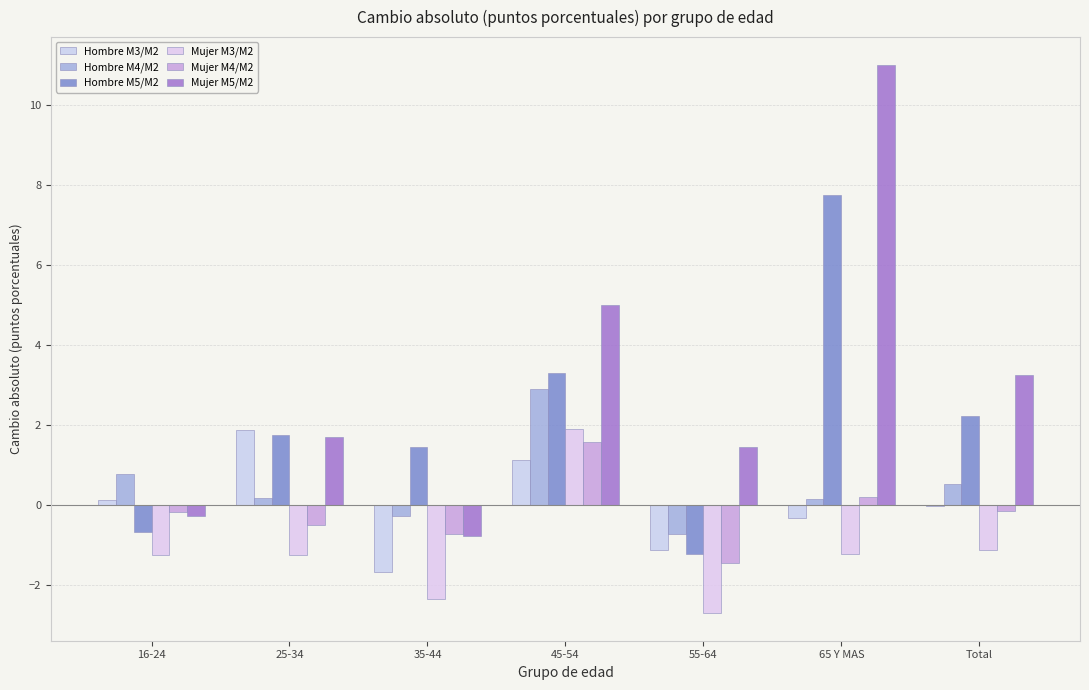

Are the bars grouped side by side (vs. stacked)?

Yes